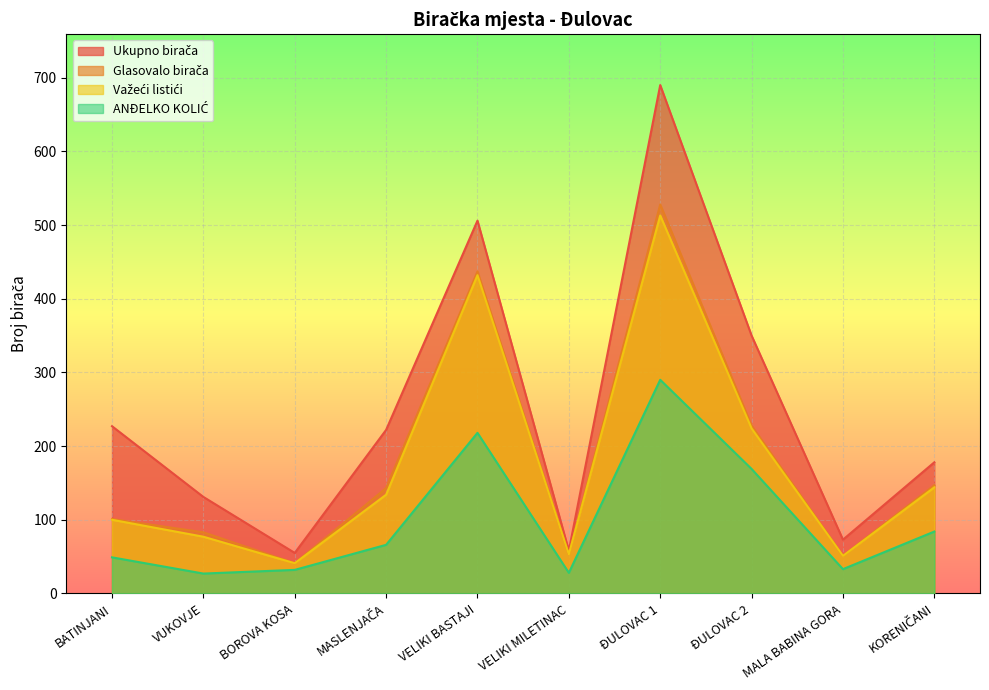

Which category has the highest value in the ANĐELKO KOLIĆ series?

ĐULOVAC 1